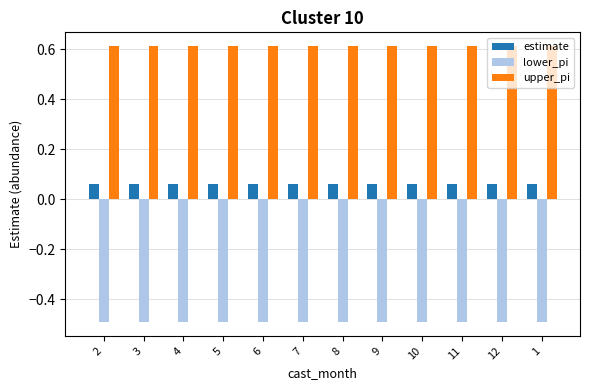

At how many categories does at least one series exceed 0?

12